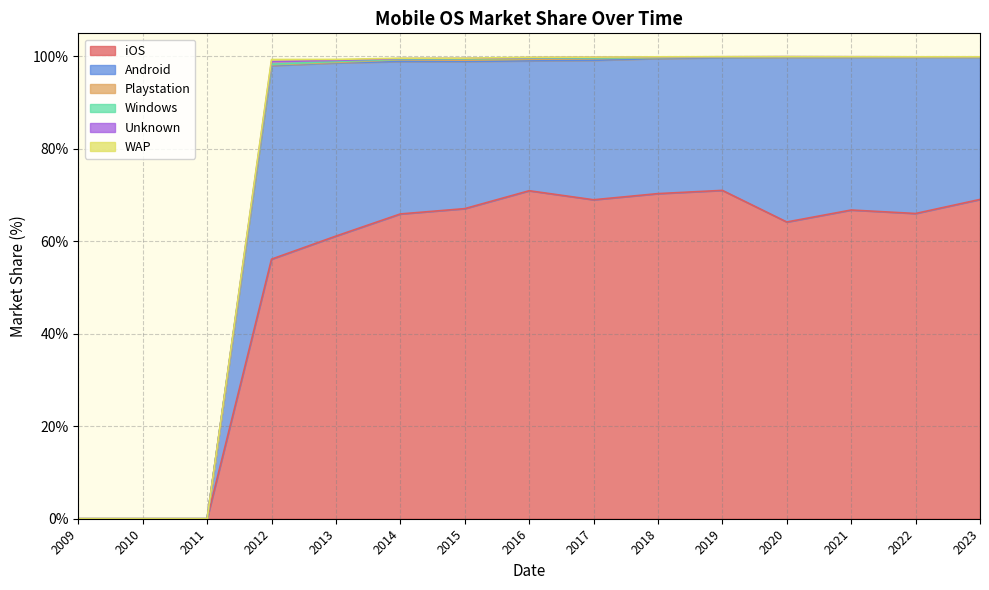

Reading left to right, what are all the values shown in this chart?

iOS: 0.0	0.0	0.0	56.1	61.1	65.9	67.1	71.0	69.0	70.3	71.0	64.2	66.8	66.0	69.1
Android: 0.0	0.0	0.0	41.9	37.5	33.0	31.8	28.1	30.2	29.2	28.7	35.6	33.1	33.8	30.8
Playstation: 0.0	0.0	0.0	0.2	0.1	0.4	0.3	0.3	0.4	0.2	0.1	0.1	0.1	0.0	0.0
Windows: 0.0	0.0	0.0	0.1	0.2	0.1	0.3	0.2	0.1	0.1	0.0	0.0	0.0	0.0	0.0
Unknown: 0.0	0.0	0.0	0.6	0.2	0.1	0.1	0.1	0.2	0.1	0.1	0.0	0.0	0.0	0.0
WAP: 0.0	0.0	0.0	0.5	0.2	0.1	0.1	0.1	0.0	0.0	0.0	0.0	0.0	0.0	0.0